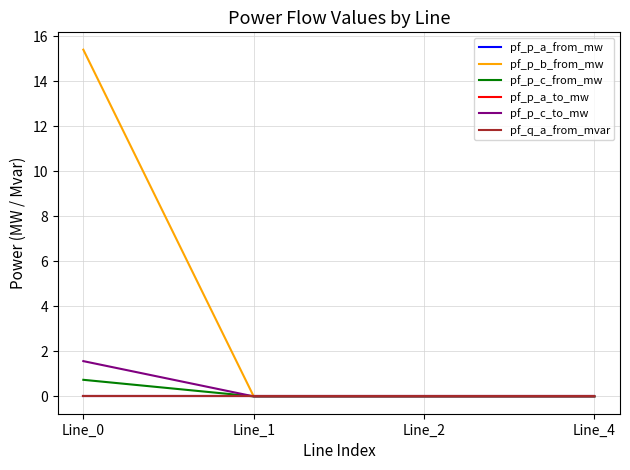

Does the chart display data point markers on the line(s)?

No